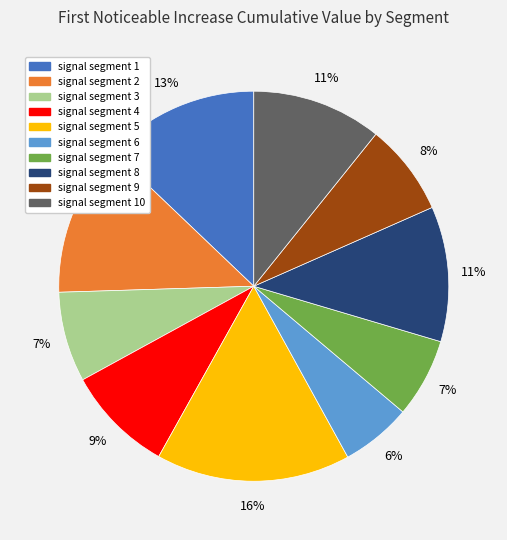

Which category has the smallest portion of the pie?

signal segment 6